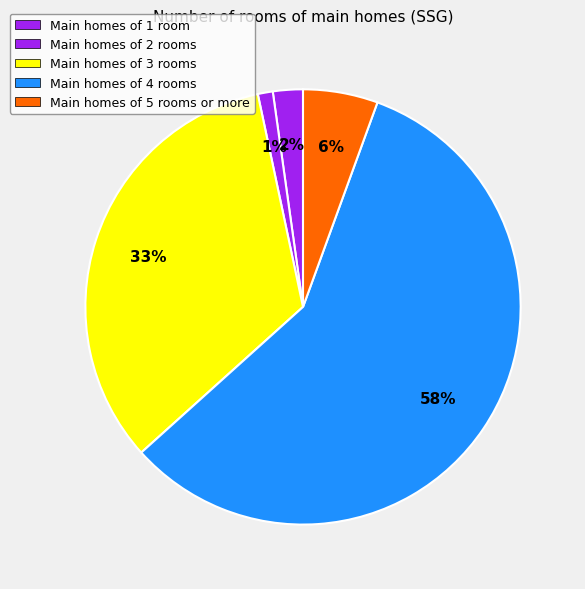

To the nearest percent, what is the difference between the largest and smallest slice percentages?

57%